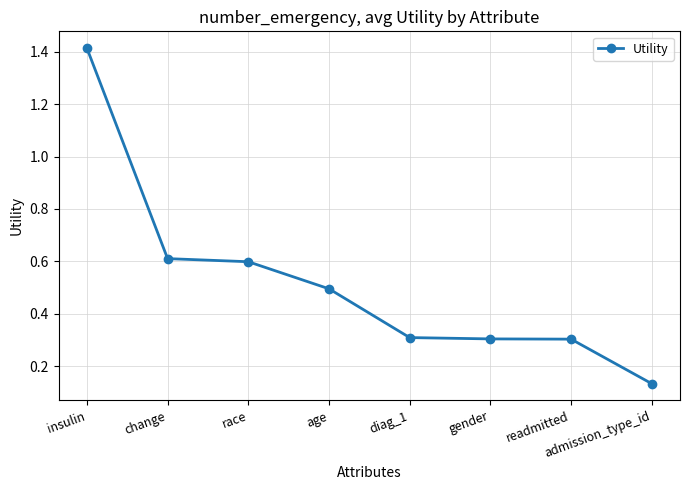

What is the average value?

0.5